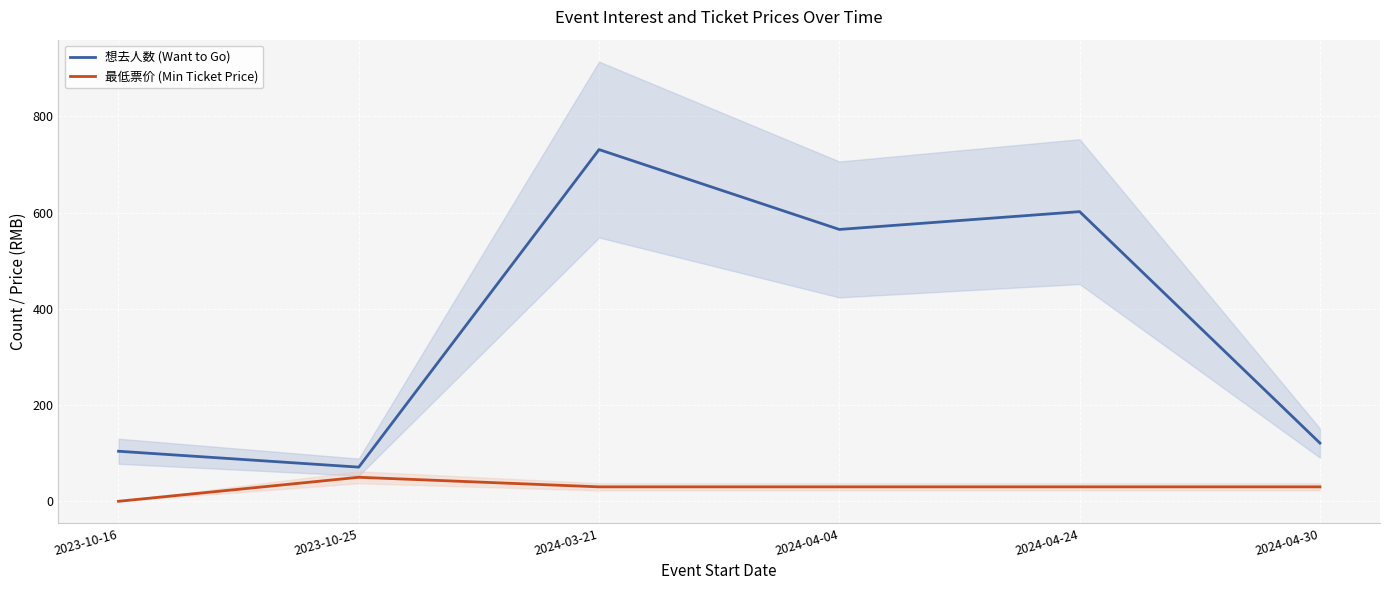

Rank the series at 2024-04-04 from highest to lowest value.

想去人数 (Want to Go), 最低票价 (Min Ticket Price)